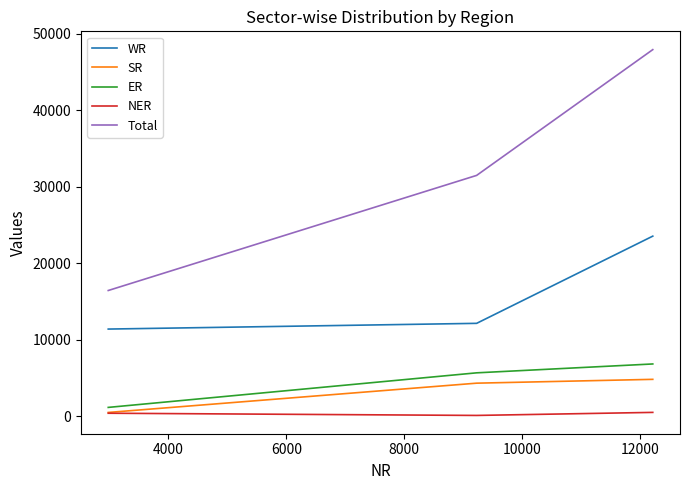

Which series has the largest total across all categories?

Total